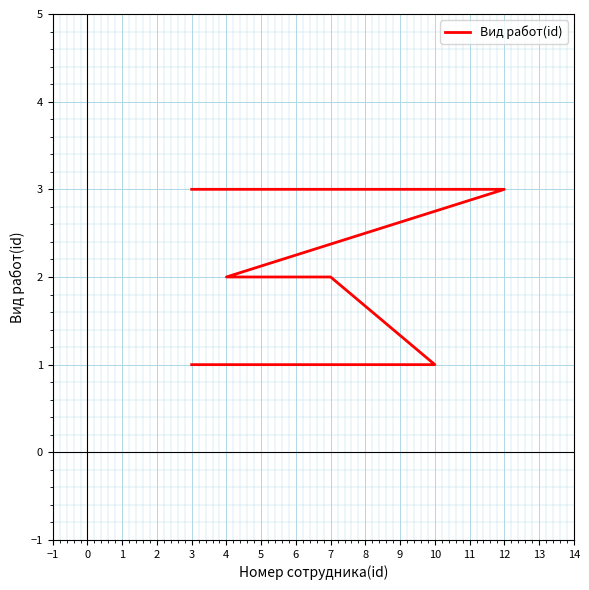

Read the value at 7.

2